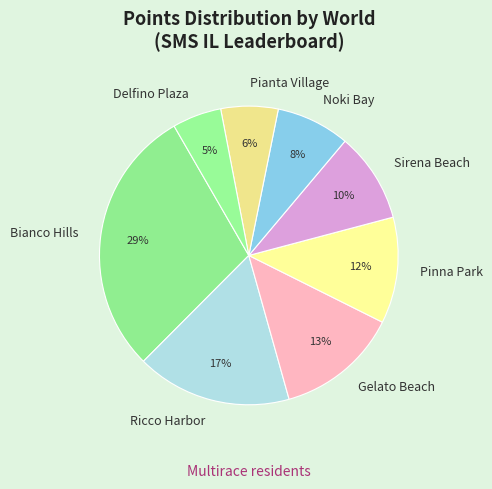

Which has a higher value, Gelato Beach or Sirena Beach?

Gelato Beach